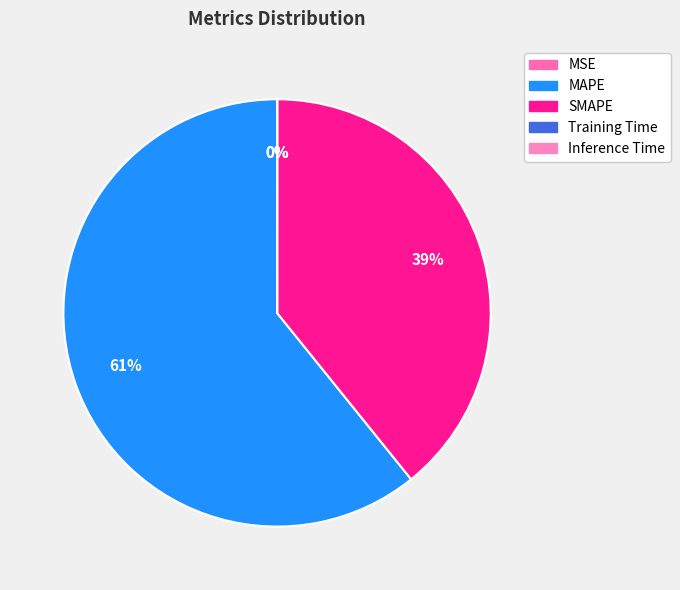

To the nearest percent, what is the difference between the largest and smallest slice percentages?

61%